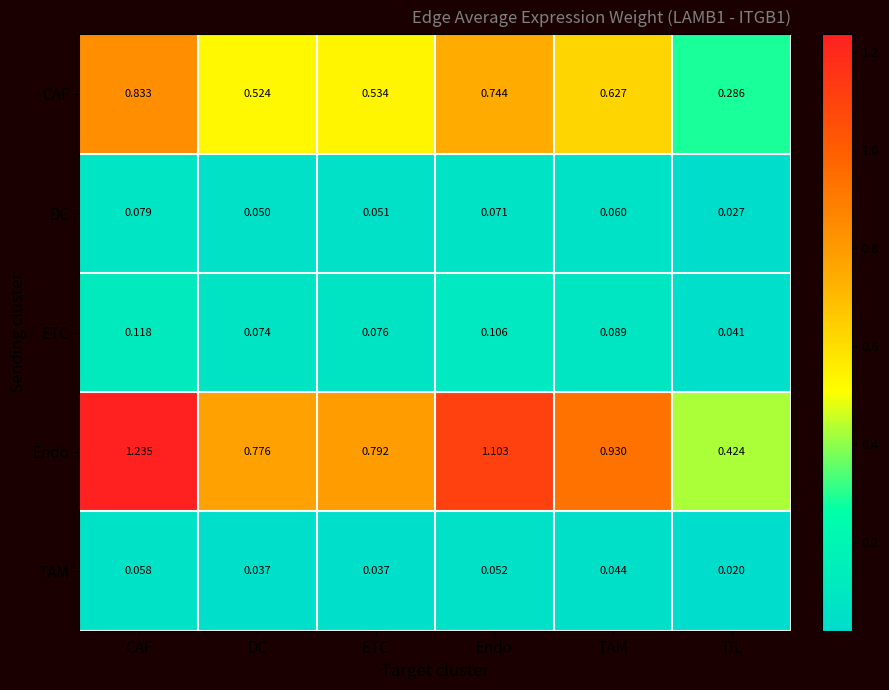

Where is DC nearest to the value 0?

TIL